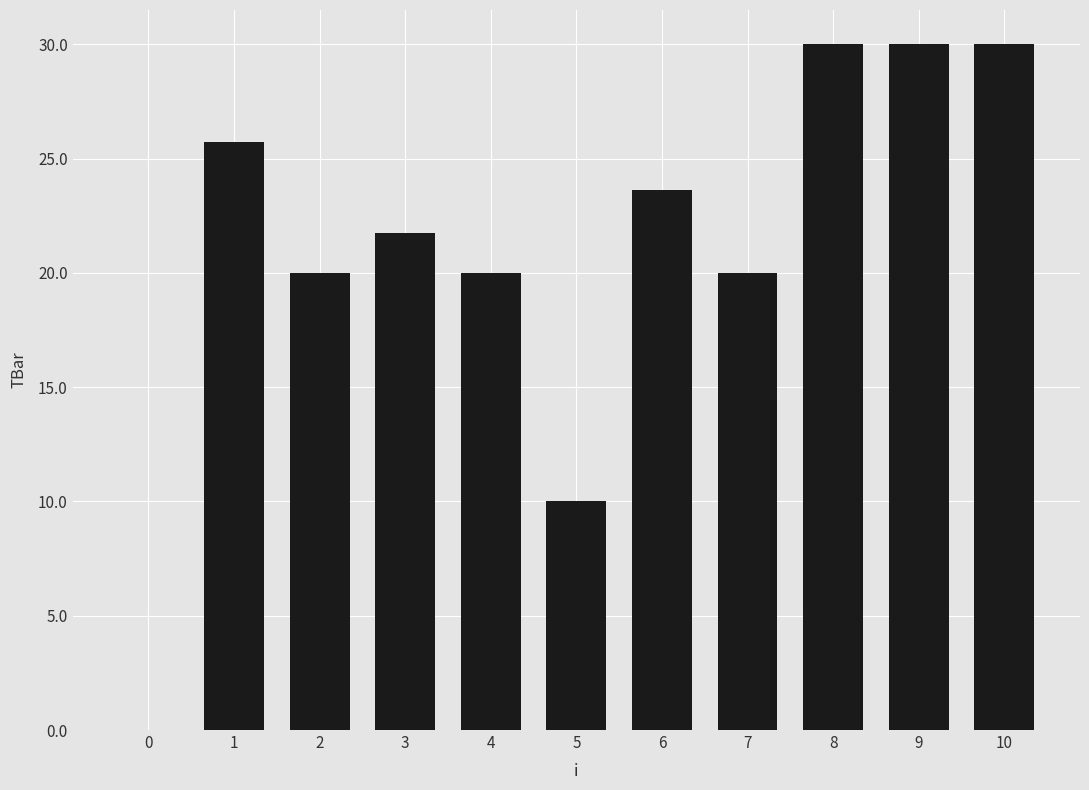

Between 0 and 9, which is larger?

9